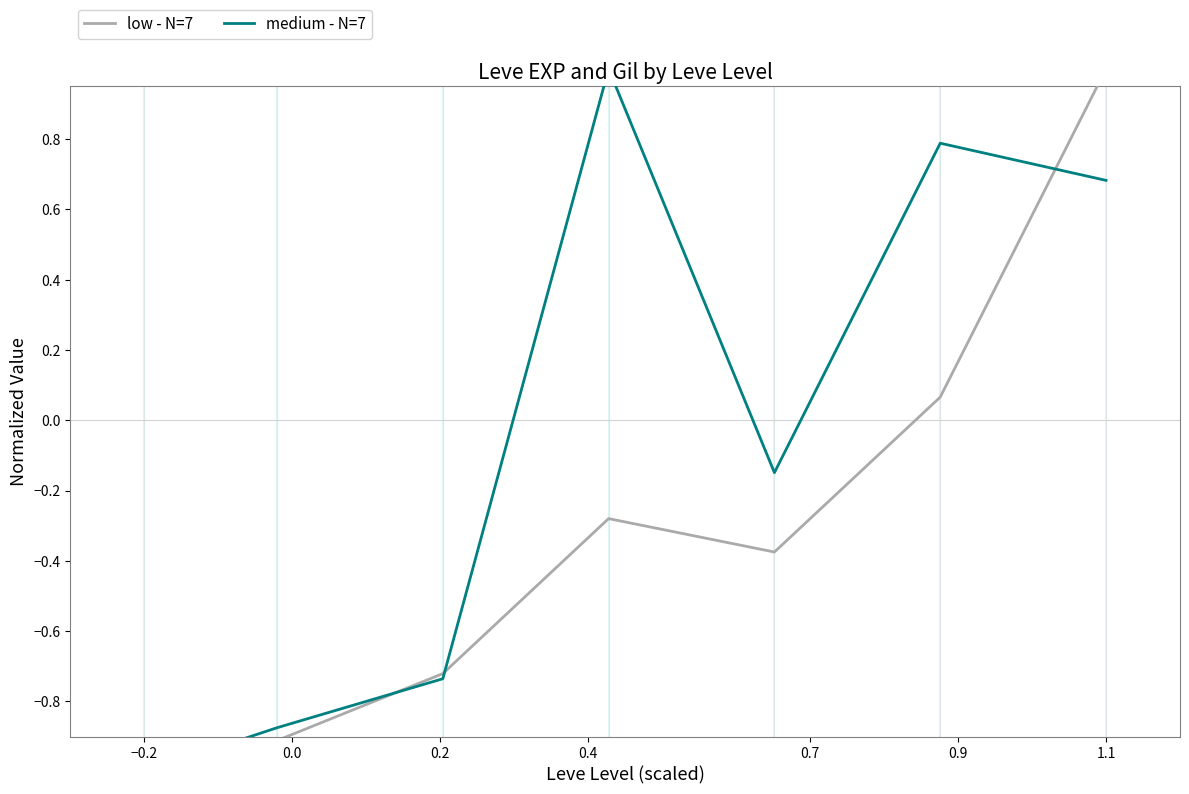

What value does the medium - N=7 series have at 0.9?

0.8